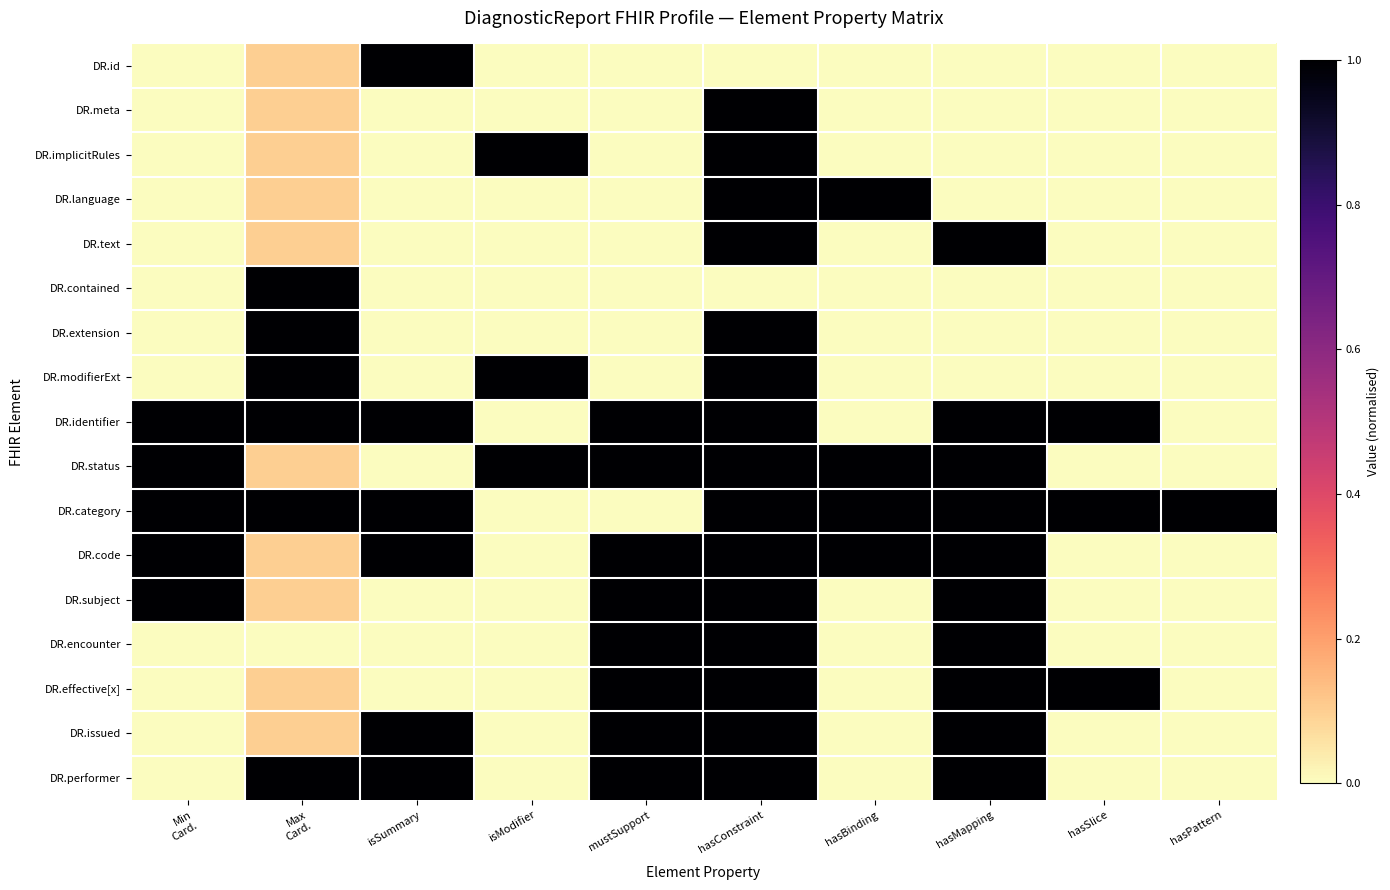

What is the maximum value shown in the chart?

1.0